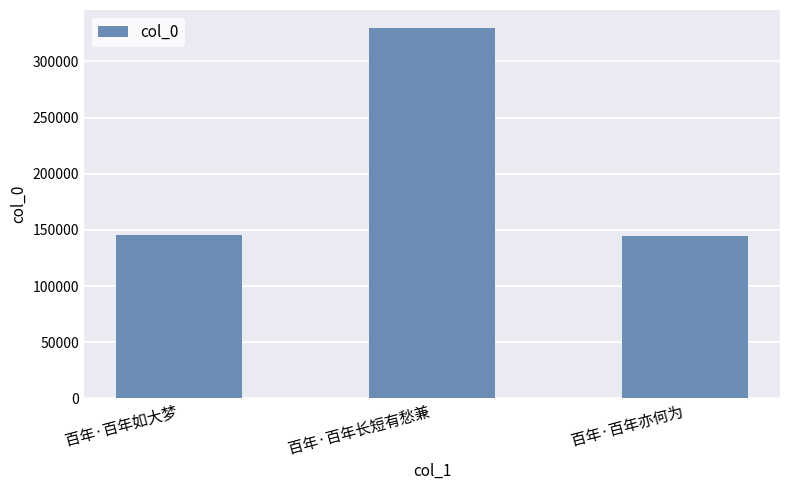

Where is the data nearest to the value 237012?

百年·百年如大梦